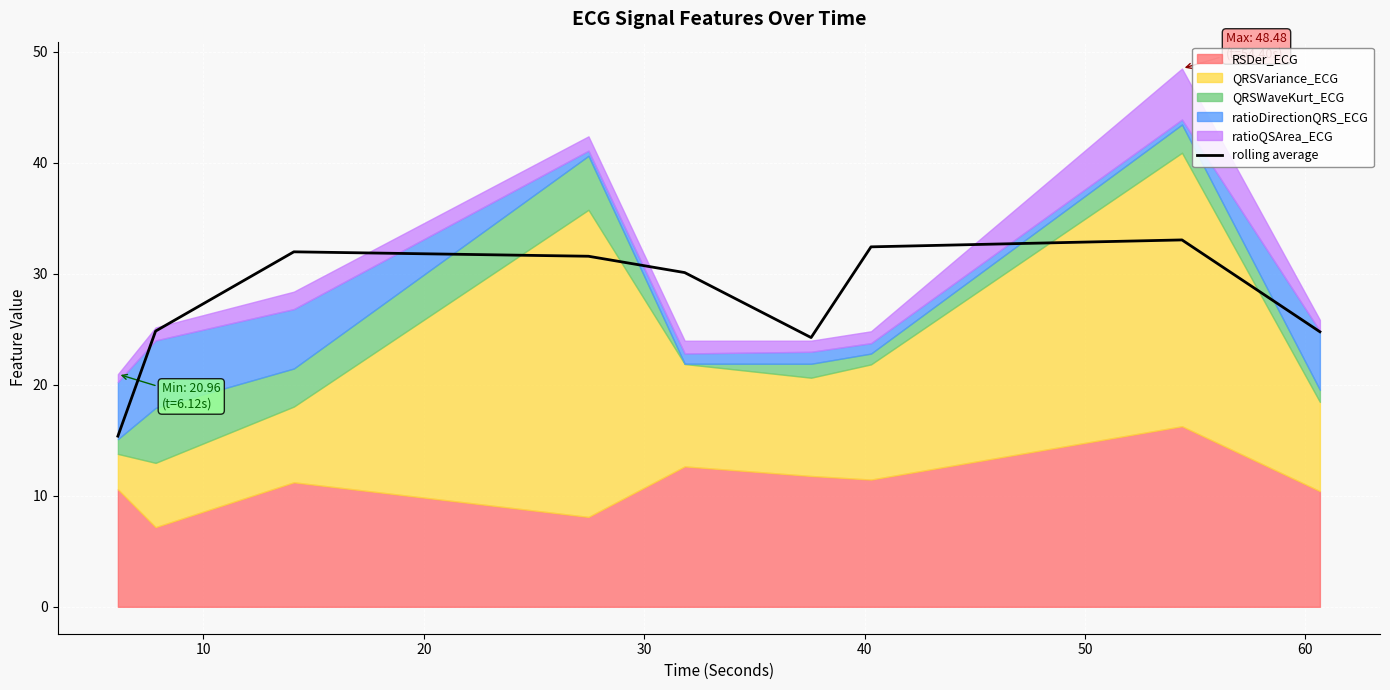

What is the value of the 1st point from the left?

15.4